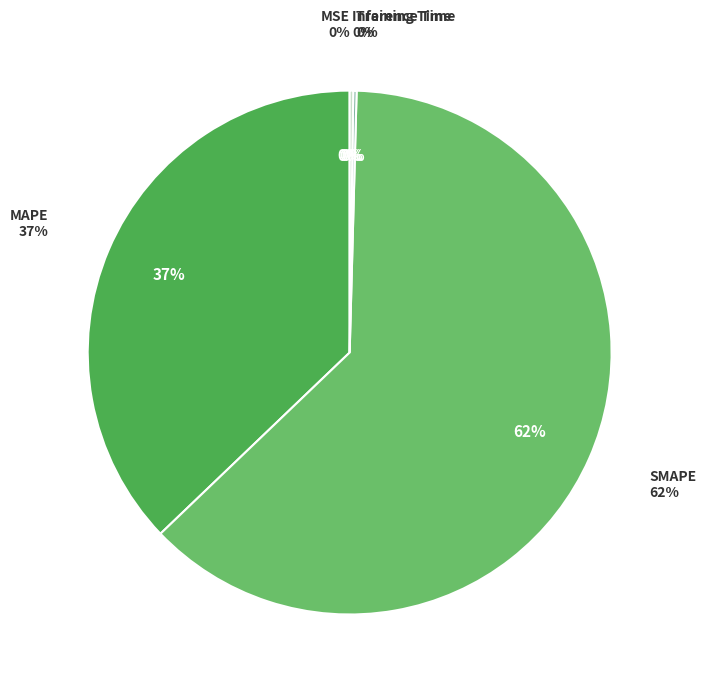

Count the number of slices in the pie.

5